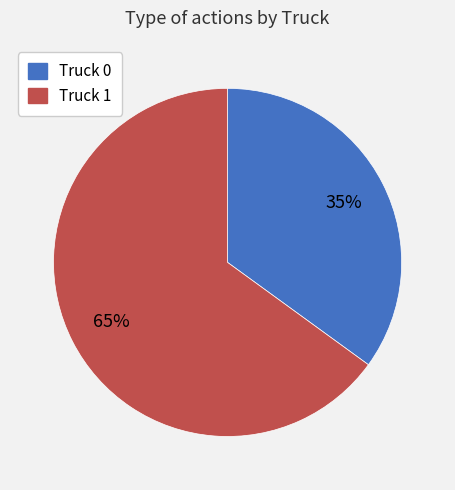

Combined, do Truck 0 and Truck 1 account for over 50%?

Yes